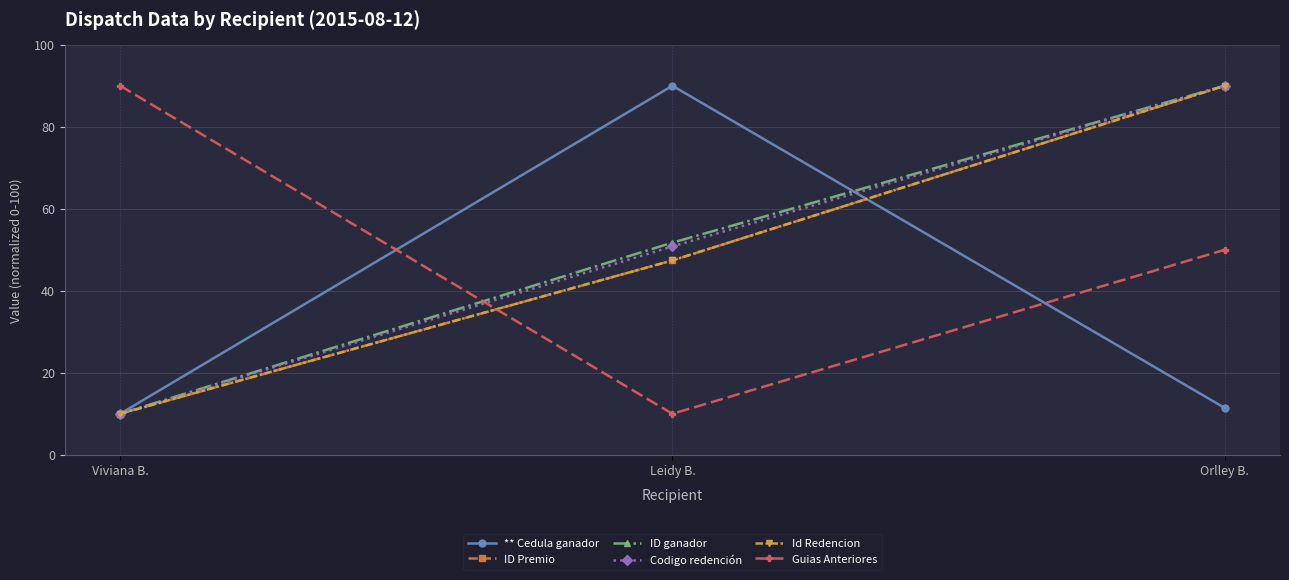

What is the label of the 1st point from the left?

Viviana B.